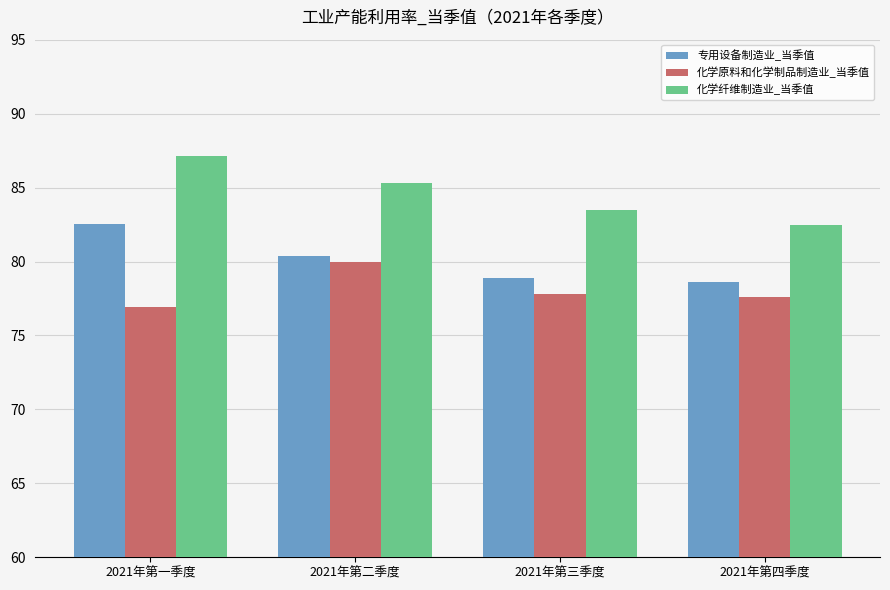

The 化学原料和化学制品制造业_当季值 series shows 38.7 at 2021年第四季度. True or false?

False